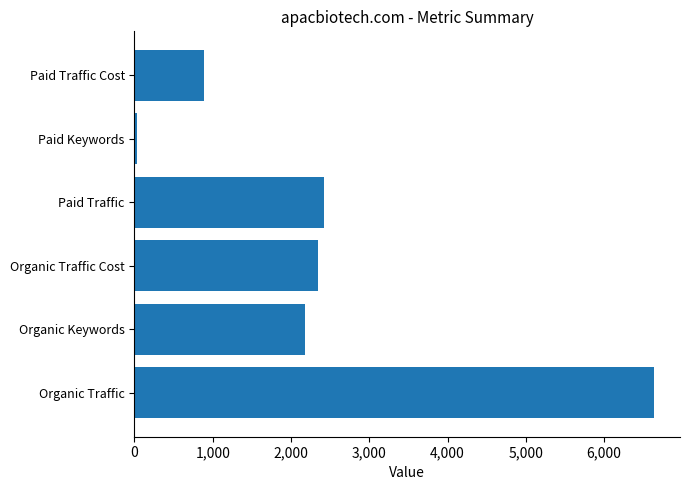

Reading bottom to top, list all the values displayed in this chart.

6639	2174	2346	2420	30	891